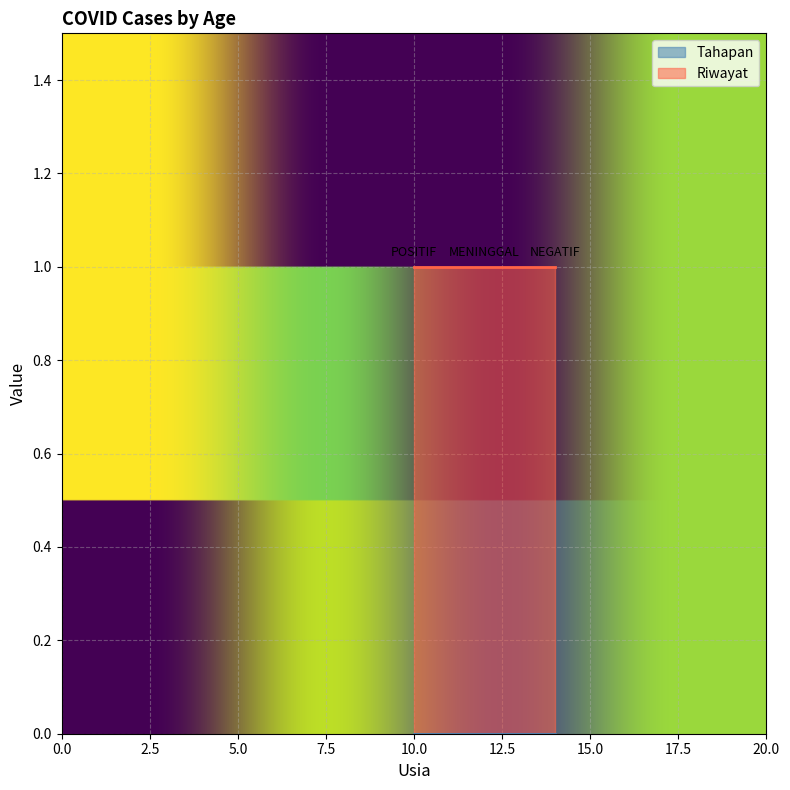

Reading left to right, transcribe all the data shown in this chart.

Tahapan: 0	0	0
Riwayat: 1	1	1